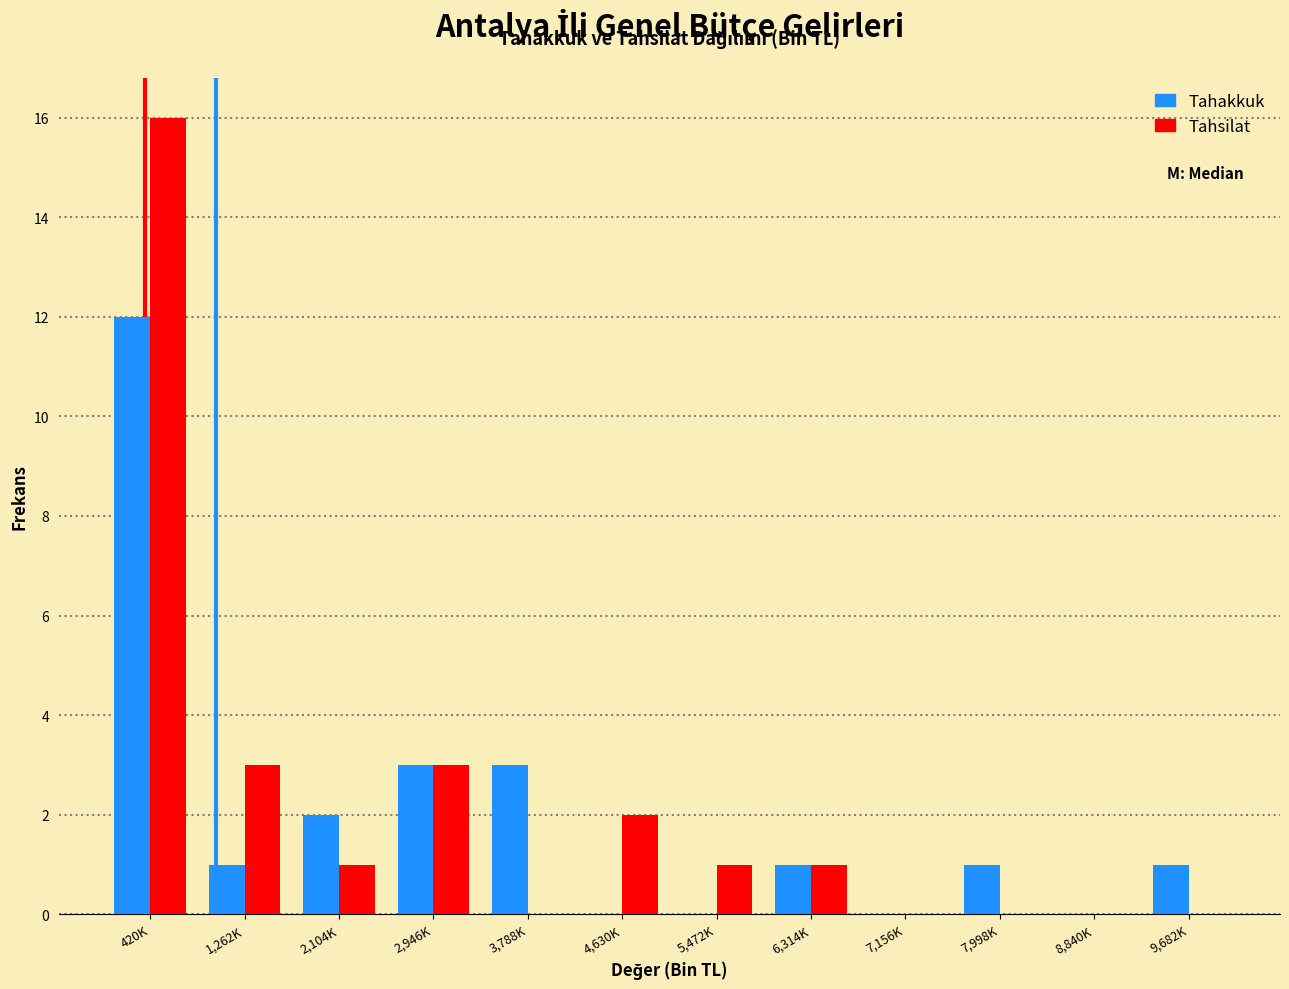

Reading left to right, what are all the values shown in this chart?

Tahakkuk: 420K=12	1,262K=1	2,104K=2	2,946K=3	3,788K=3	4,630K=0	5,472K=0	6,314K=1	7,156K=0	7,998K=1	8,840K=0	9,682K=1
Tahsilat: 420K=16	1,262K=3	2,104K=1	2,946K=3	3,788K=0	4,630K=2	5,472K=1	6,314K=1	7,156K=0	7,998K=0	8,840K=0	9,682K=0